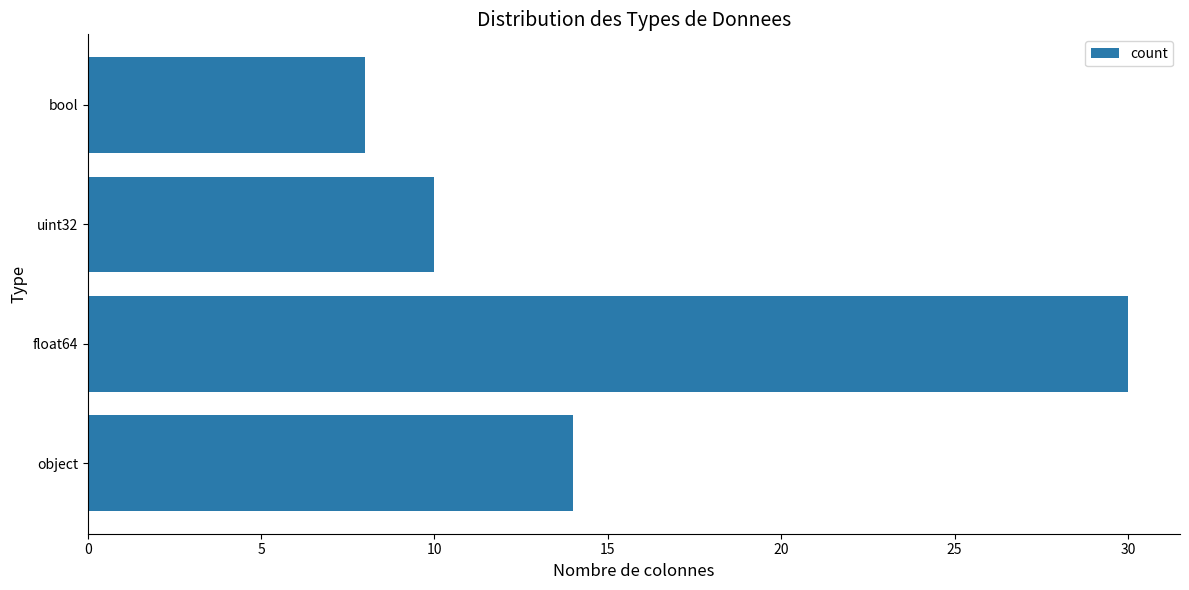

At which category does the chart reach its minimum across all series?

bool